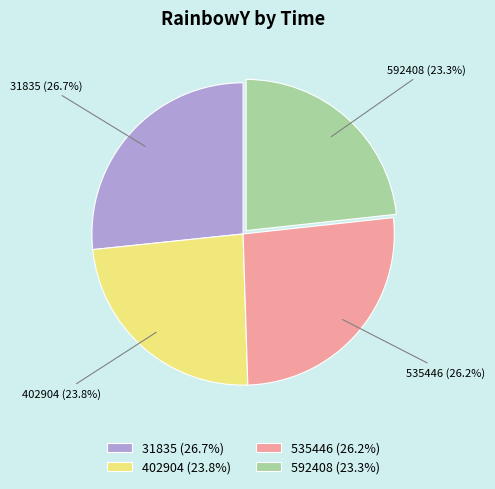

To the nearest percent, what percentage of the pie is 31835?

27%